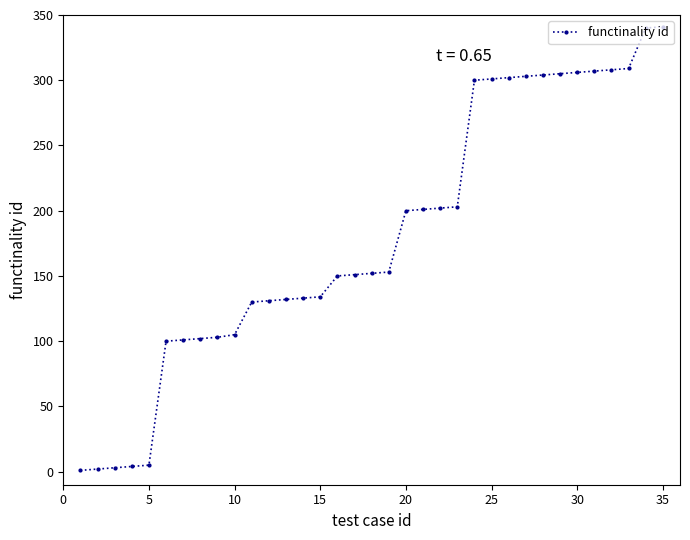

What is the average value?

181